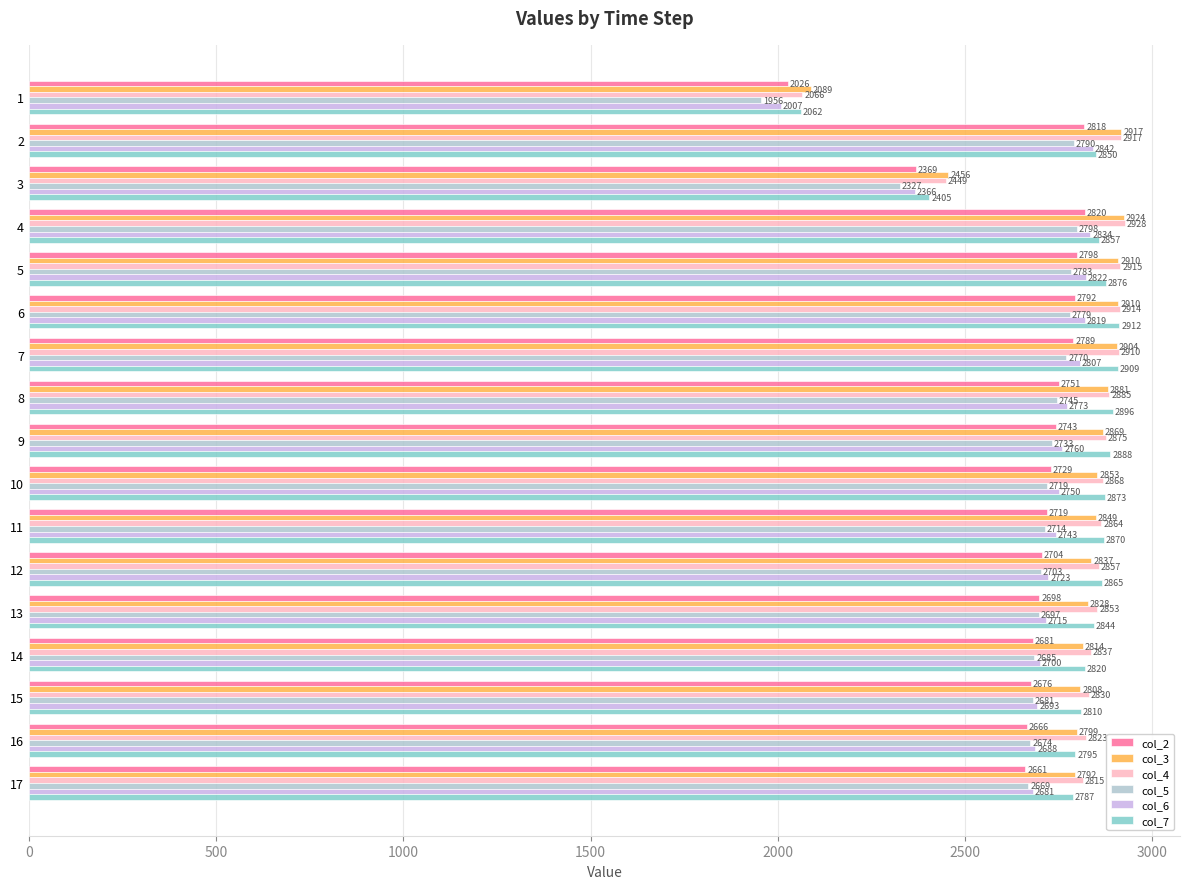

What is the difference between the second highest and minimum values in the col_4 series?

851.0